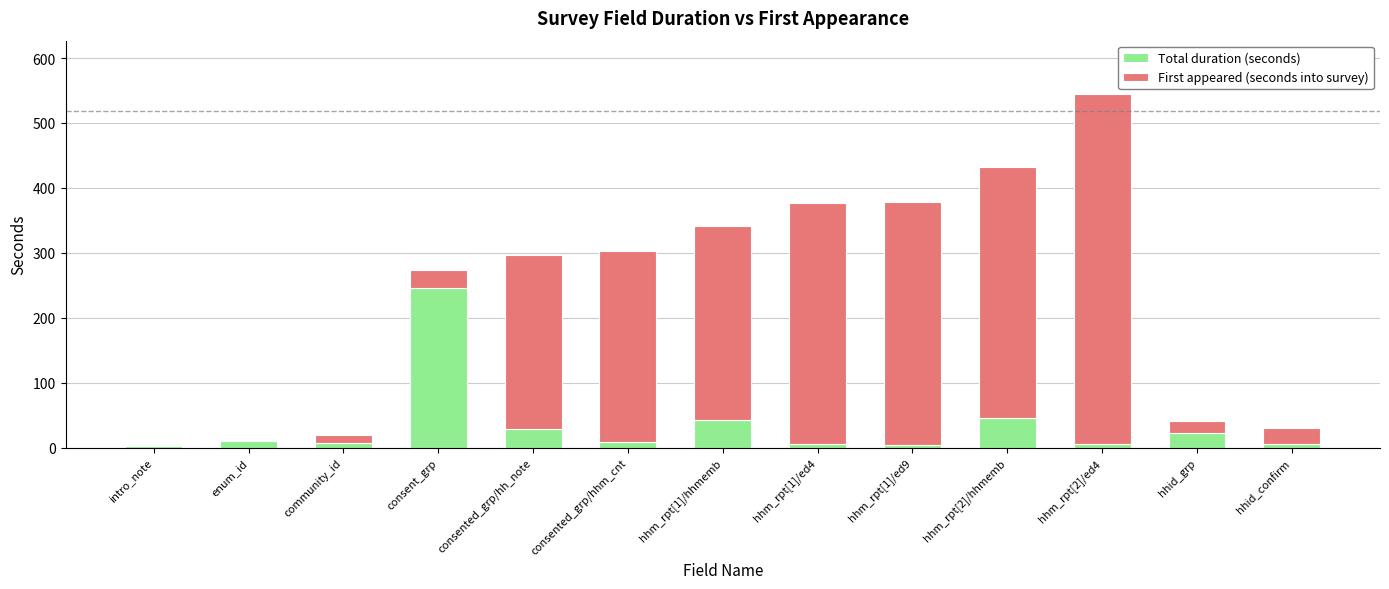

What is the sum of all Total duration (seconds) values?

432